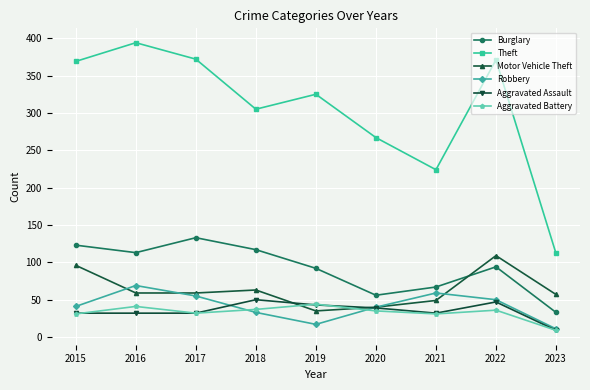

What is the difference between the second highest and minimum values in the Aggravated Assault series?

38